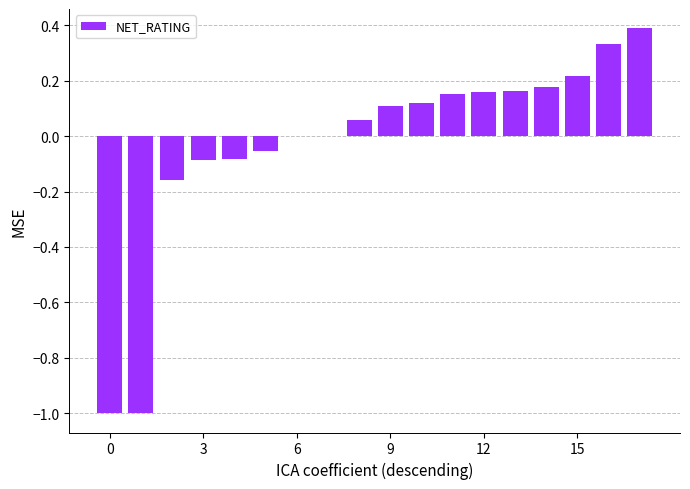

What is the greatest value displayed?

0.4